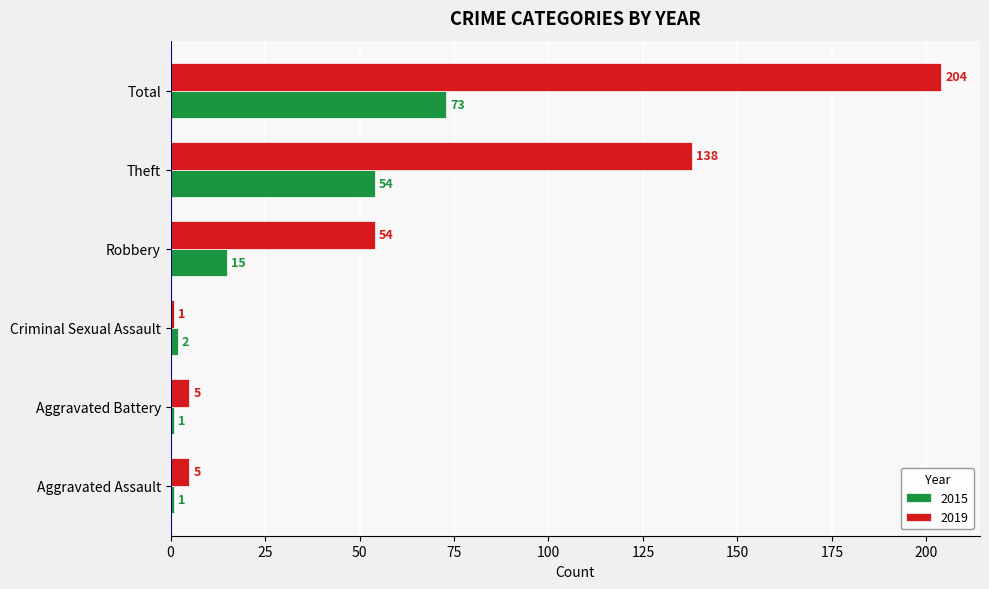

At Aggravated Battery, list the series in order from largest to smallest.

2019, 2015